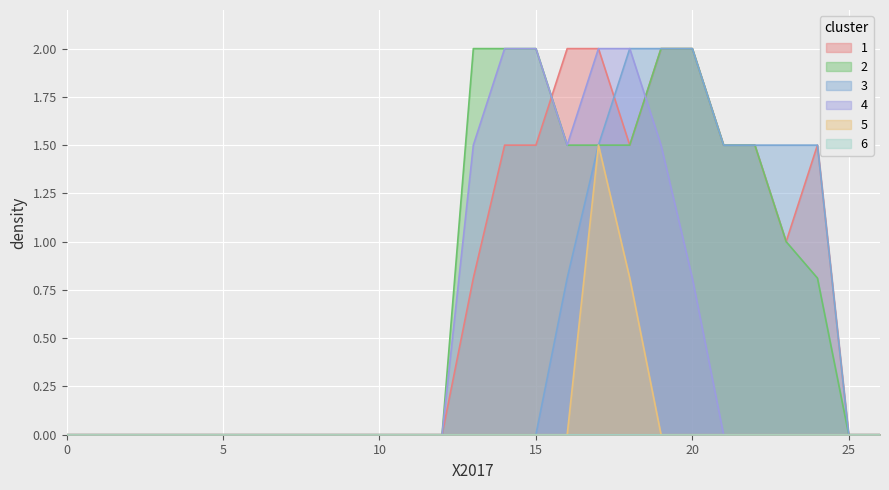

At which category is the sum across all series the highest?

17